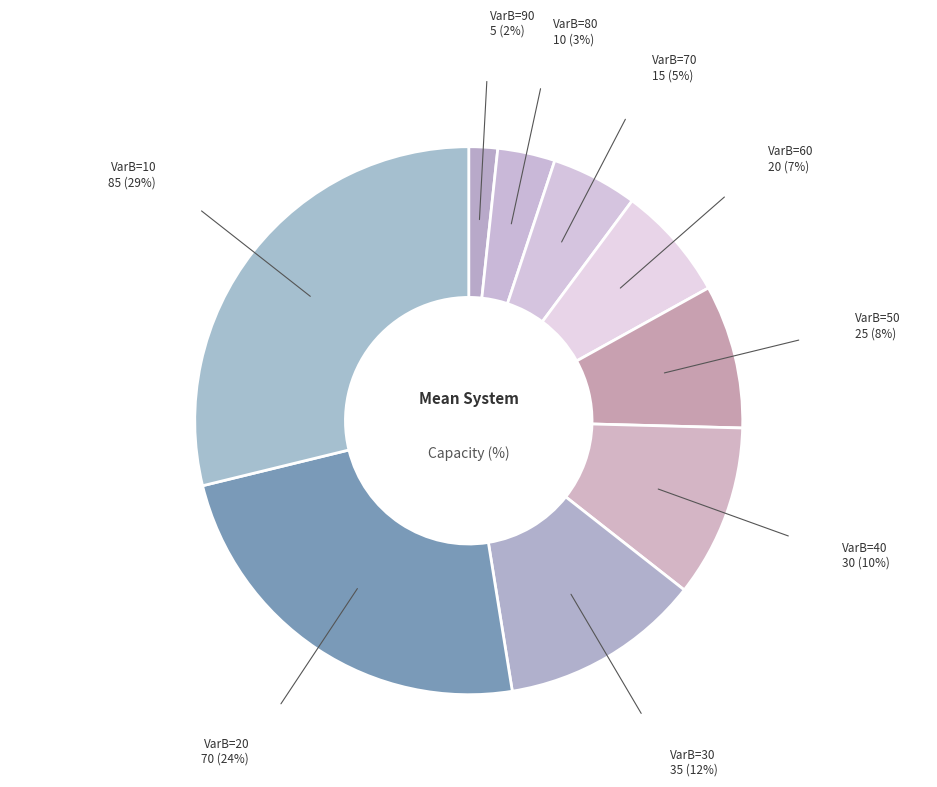

Is it true that VarB=40 is 10% of the pie?

True